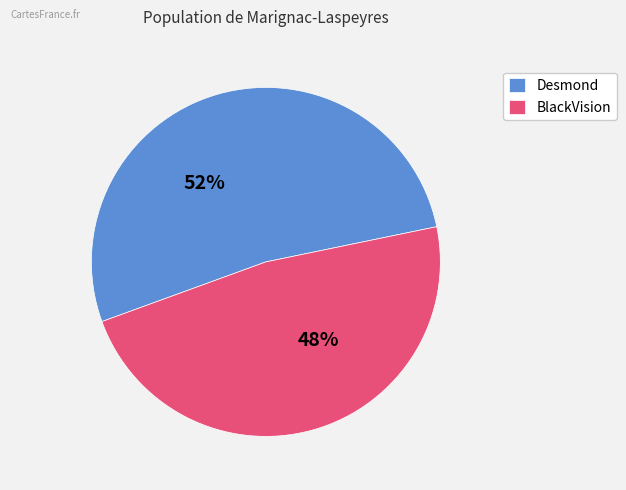

To the nearest percent, what is the combined percentage of BlackVision and Desmond?

100%